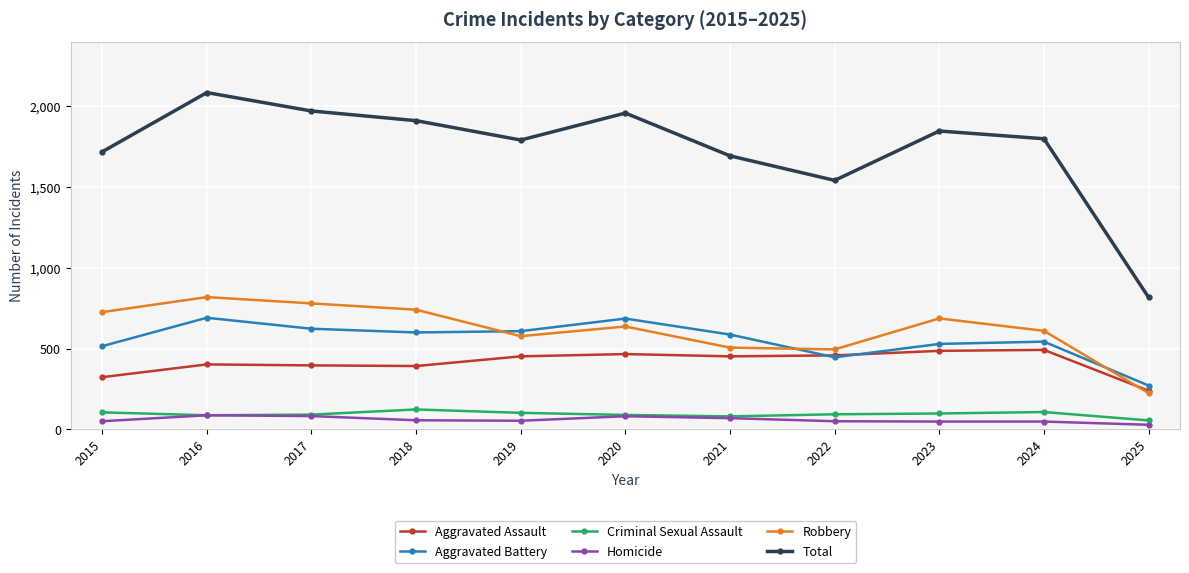

True or false: Criminal Sexual Assault and Total intersect in this chart.

False